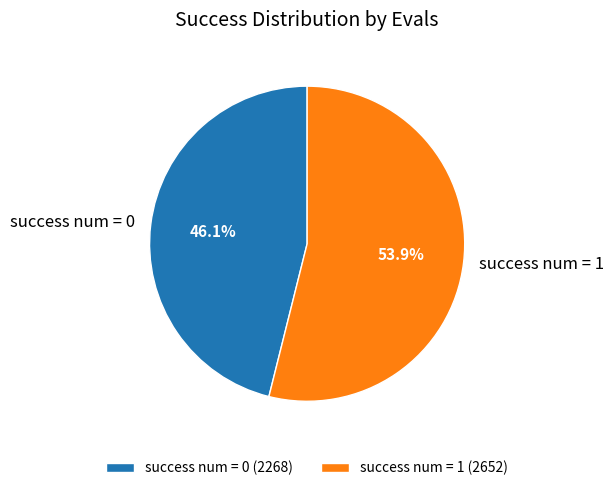

Does any single category account for the majority?

Yes